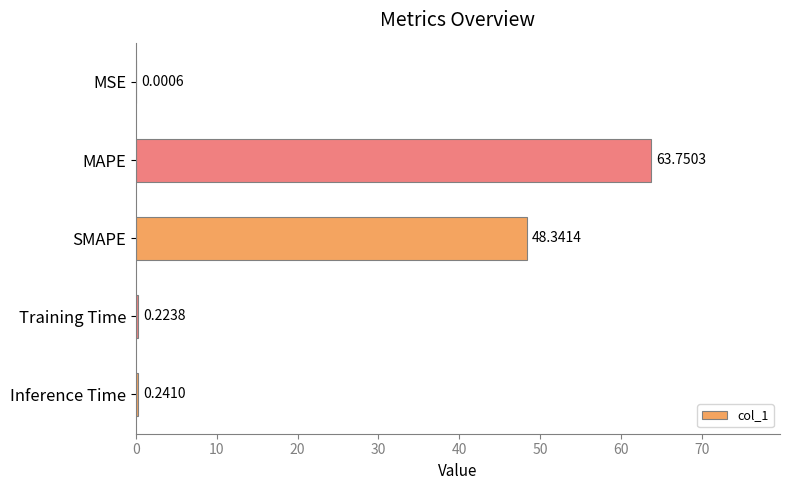

Where is the data nearest to the value 31?

SMAPE